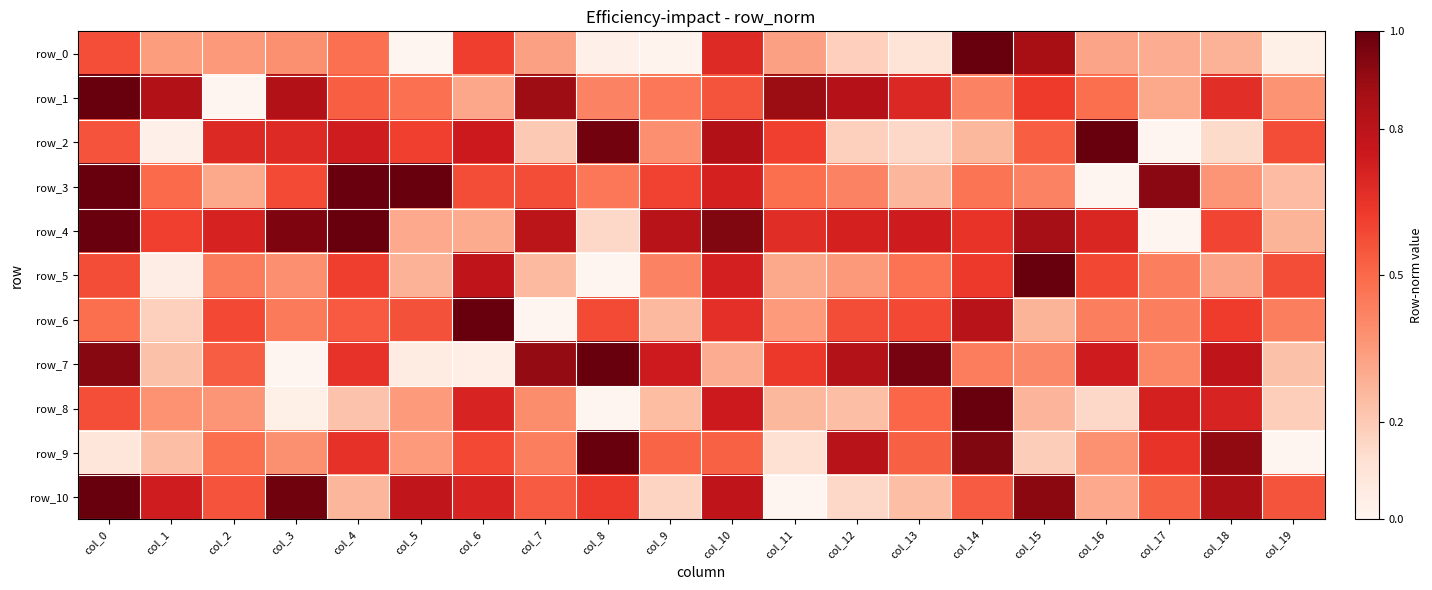

Reading left to right, transcribe all the data shown in this chart.

row_0: col_0=0.6	col_1=0.3	col_2=0.4	col_3=0.4	col_4=0.5	col_5=0.0	col_6=0.6	col_7=0.3	col_8=0.0	col_9=0.0	col_10=0.7	col_11=0.3	col_12=0.2	col_13=0.1	col_14=1.0	col_15=0.9	col_16=0.3	col_17=0.3	col_18=0.3	col_19=0.0
row_1: col_0=1.0	col_1=0.8	col_2=0.0	col_3=0.8	col_4=0.5	col_5=0.5	col_6=0.3	col_7=0.9	col_8=0.4	col_9=0.5	col_10=0.6	col_11=0.9	col_12=0.8	col_13=0.7	col_14=0.4	col_15=0.6	col_16=0.5	col_17=0.3	col_18=0.7	col_19=0.4
row_2: col_0=0.6	col_1=0.0	col_2=0.7	col_3=0.7	col_4=0.7	col_5=0.6	col_6=0.7	col_7=0.2	col_8=1.0	col_9=0.4	col_10=0.8	col_11=0.6	col_12=0.2	col_13=0.2	col_14=0.3	col_15=0.5	col_16=1.0	col_17=0.0	col_18=0.1	col_19=0.6
row_3: col_0=1.0	col_1=0.5	col_2=0.3	col_3=0.6	col_4=1.0	col_5=1.0	col_6=0.6	col_7=0.6	col_8=0.5	col_9=0.6	col_10=0.7	col_11=0.5	col_12=0.4	col_13=0.3	col_14=0.5	col_15=0.4	col_16=0.0	col_17=0.9	col_18=0.4	col_19=0.2
row_4: col_0=1.0	col_1=0.6	col_2=0.7	col_3=1.0	col_4=1.0	col_5=0.3	col_6=0.3	col_7=0.8	col_8=0.2	col_9=0.8	col_10=0.9	col_11=0.7	col_12=0.7	col_13=0.7	col_14=0.6	col_15=0.9	col_16=0.7	col_17=0.0	col_18=0.6	col_19=0.3
row_5: col_0=0.6	col_1=0.0	col_2=0.4	col_3=0.4	col_4=0.6	col_5=0.3	col_6=0.8	col_7=0.3	col_8=0.0	col_9=0.4	col_10=0.7	col_11=0.3	col_12=0.4	col_13=0.5	col_14=0.6	col_15=1.0	col_16=0.6	col_17=0.4	col_18=0.3	col_19=0.6
row_6: col_0=0.5	col_1=0.2	col_2=0.6	col_3=0.4	col_4=0.5	col_5=0.6	col_6=1.0	col_7=0.0	col_8=0.6	col_9=0.3	col_10=0.7	col_11=0.4	col_12=0.6	col_13=0.6	col_14=0.8	col_15=0.3	col_16=0.4	col_17=0.4	col_18=0.6	col_19=0.4
row_7: col_0=0.9	col_1=0.2	col_2=0.5	col_3=0.0	col_4=0.7	col_5=0.1	col_6=0.0	col_7=0.9	col_8=1.0	col_9=0.7	col_10=0.3	col_11=0.6	col_12=0.8	col_13=1.0	col_14=0.4	col_15=0.4	col_16=0.7	col_17=0.4	col_18=0.8	col_19=0.2
row_8: col_0=0.6	col_1=0.4	col_2=0.4	col_3=0.0	col_4=0.2	col_5=0.4	col_6=0.7	col_7=0.4	col_8=0.0	col_9=0.2	col_10=0.7	col_11=0.3	col_12=0.2	col_13=0.5	col_14=1.0	col_15=0.3	col_16=0.1	col_17=0.7	col_18=0.7	col_19=0.2
row_9: col_0=0.1	col_1=0.2	col_2=0.5	col_3=0.4	col_4=0.7	col_5=0.3	col_6=0.6	col_7=0.4	col_8=1.0	col_9=0.5	col_10=0.5	col_11=0.1	col_12=0.8	col_13=0.5	col_14=0.9	col_15=0.2	col_16=0.4	col_17=0.6	col_18=0.9	col_19=0.0
row_10: col_0=1.0	col_1=0.7	col_2=0.6	col_3=1.0	col_4=0.3	col_5=0.8	col_6=0.7	col_7=0.5	col_8=0.6	col_9=0.2	col_10=0.8	col_11=0.0	col_12=0.1	col_13=0.2	col_14=0.5	col_15=0.9	col_16=0.3	col_17=0.5	col_18=0.9	col_19=0.6